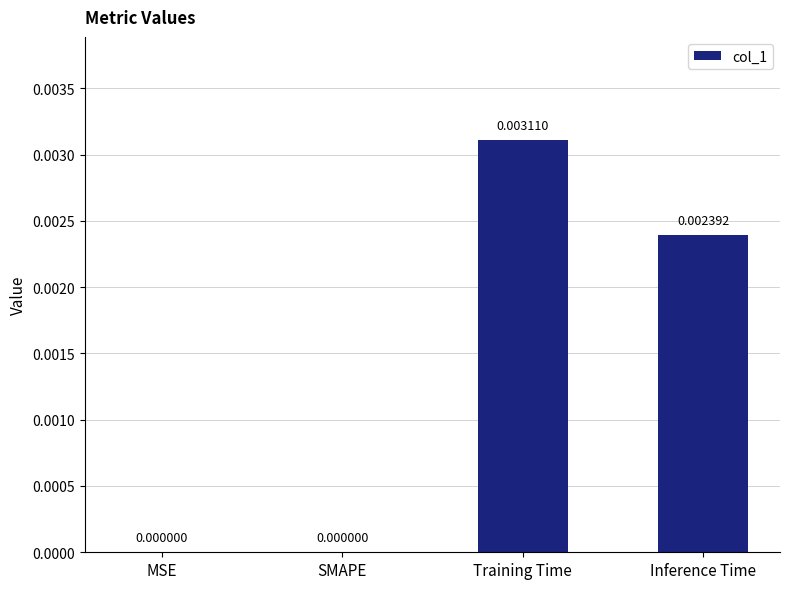

Count the number of categories in the chart.

4